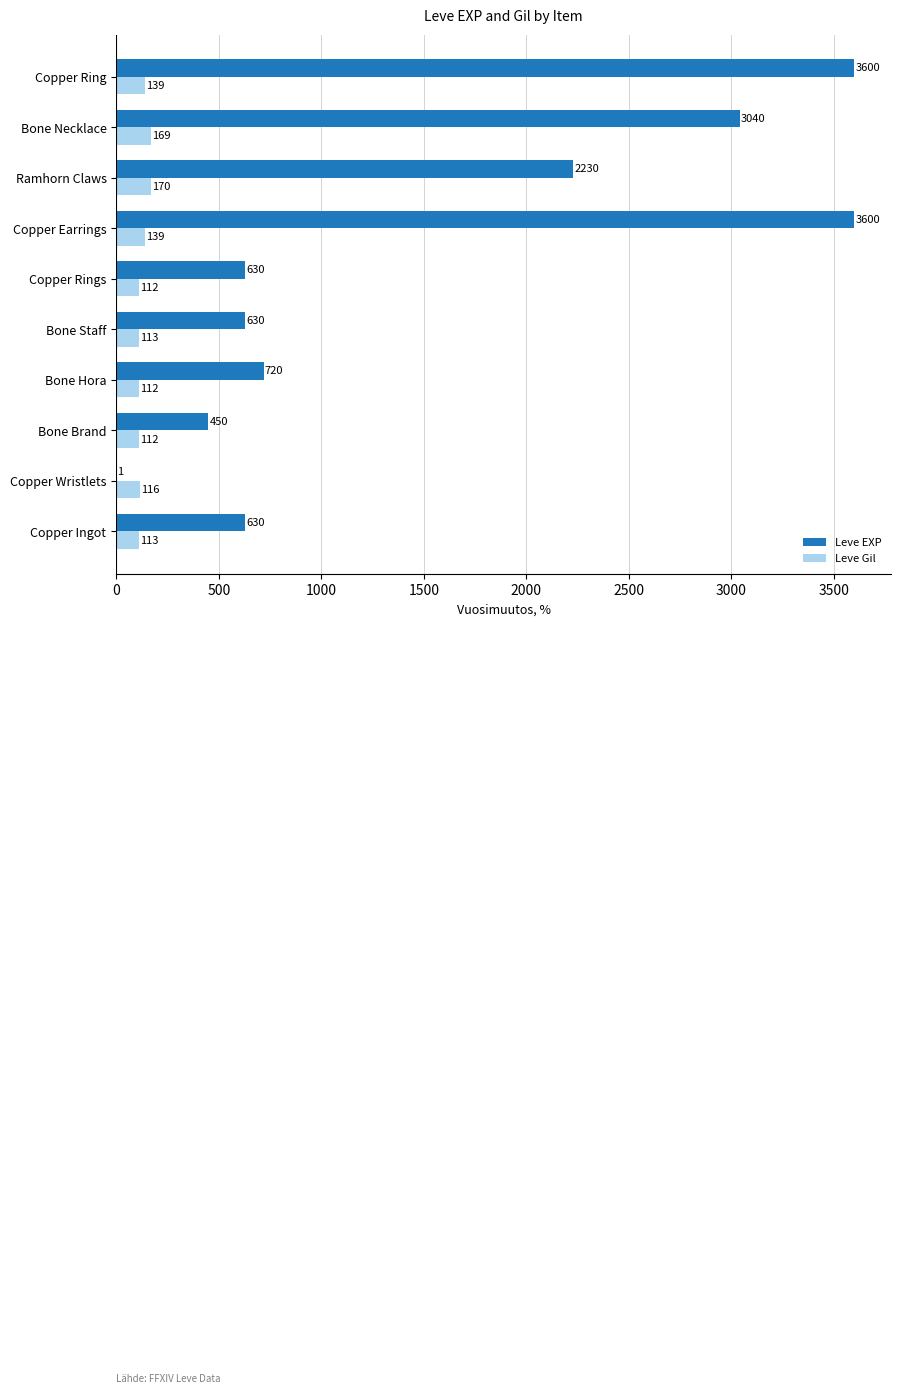

The value of Leve EXP at Ramhorn Claws is 2230. True or false?

True